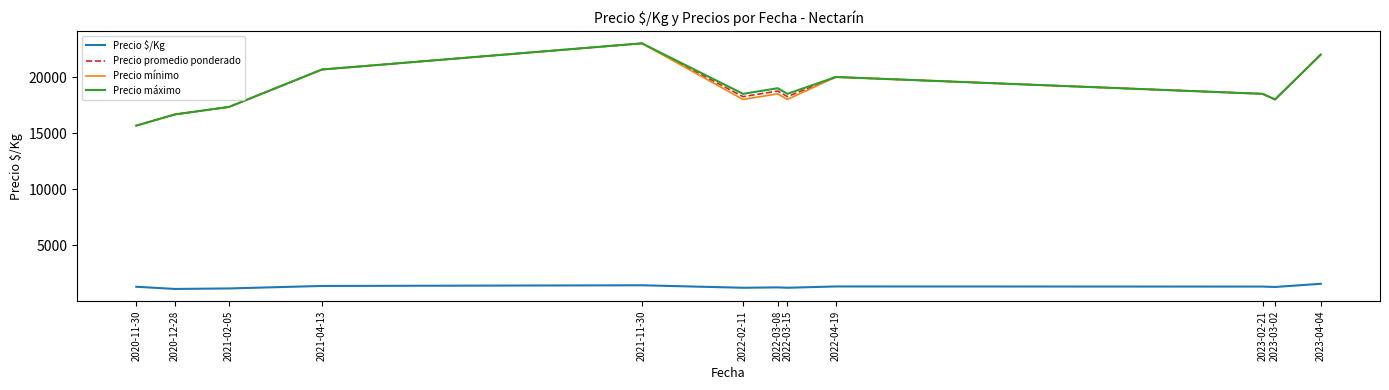

Is the value of Precio máximo at 2023-03-02 greater than the value of Precio promedio ponderado at 2022-04-19?

No